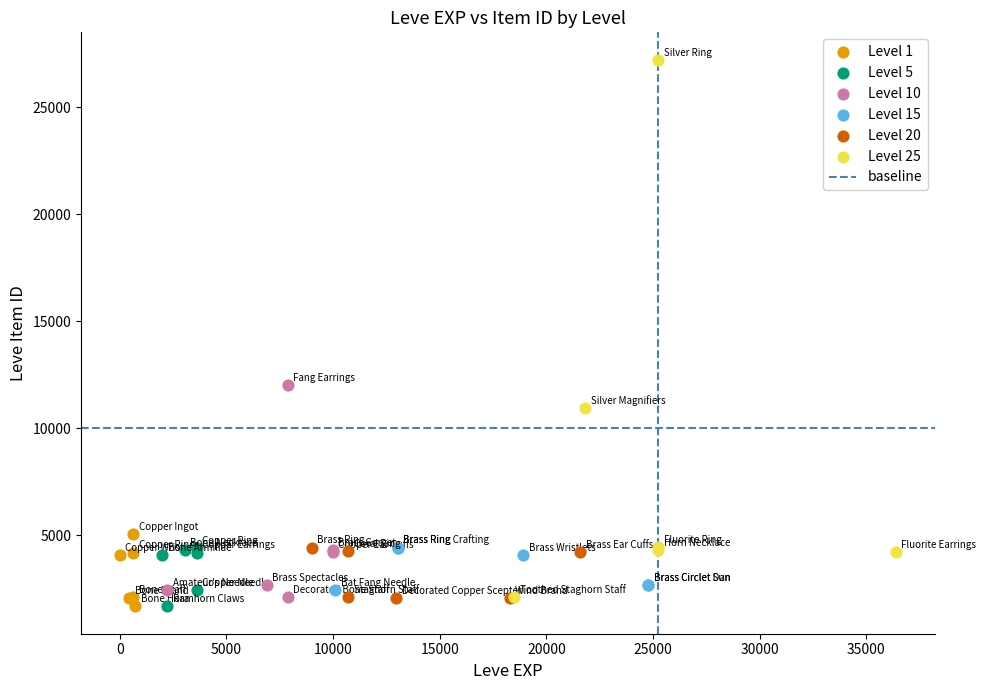

Which series contains the highest Y value?

Level 25